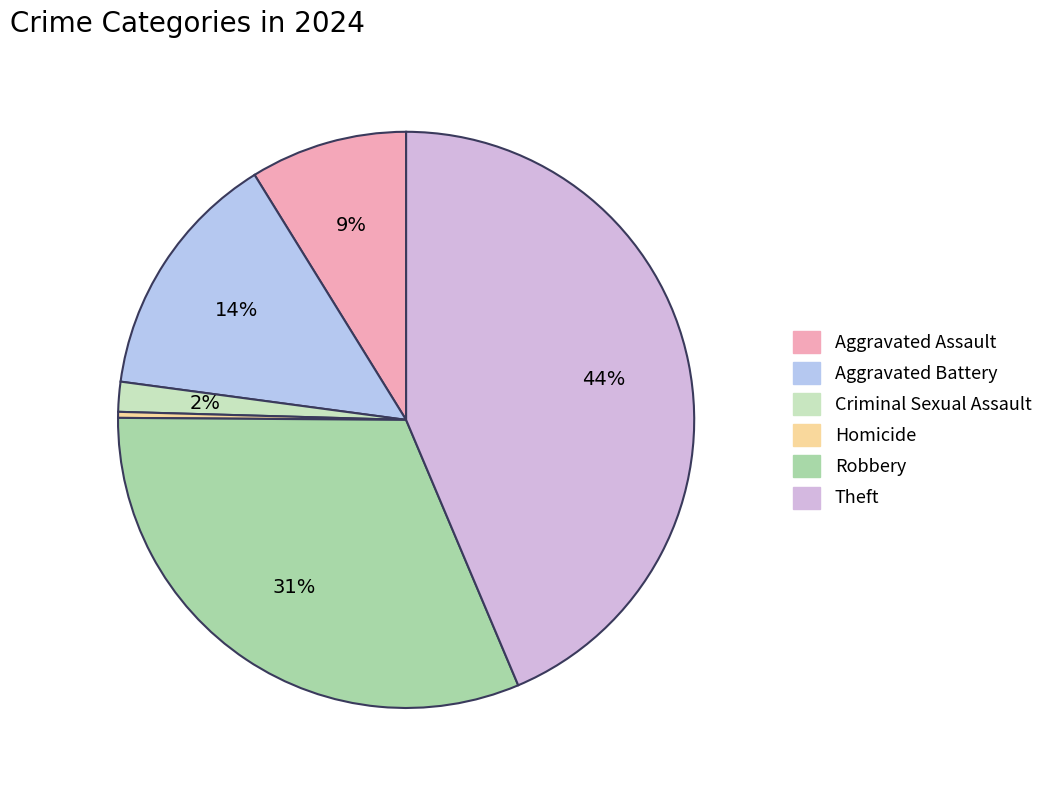

Does Aggravated Battery account for over 50% of the chart?

No